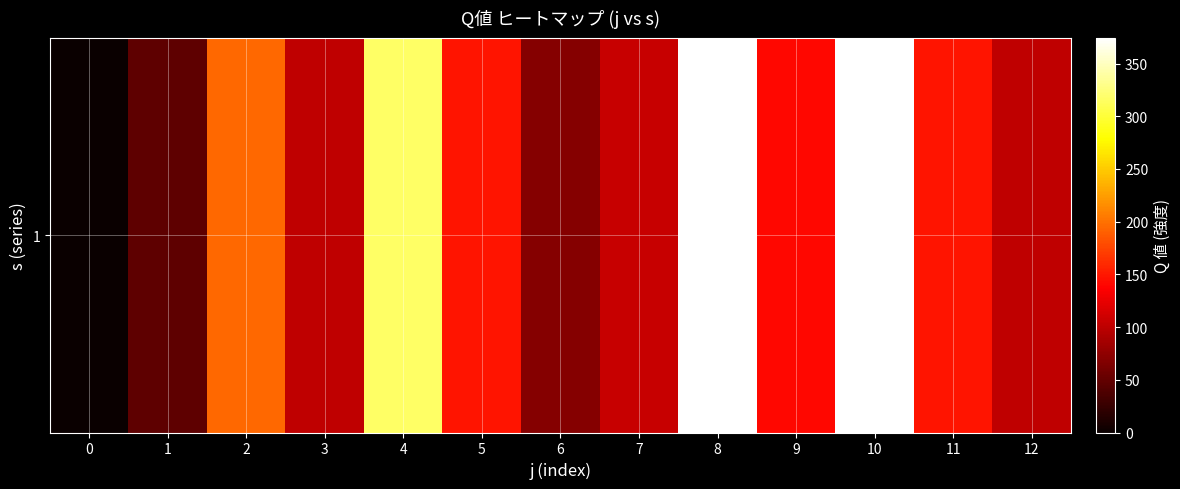

List the labels in order of value, smallest first.

0, 1, 6, 3, 12, 7, 9, 5, 11, 2, 4, 8, 10